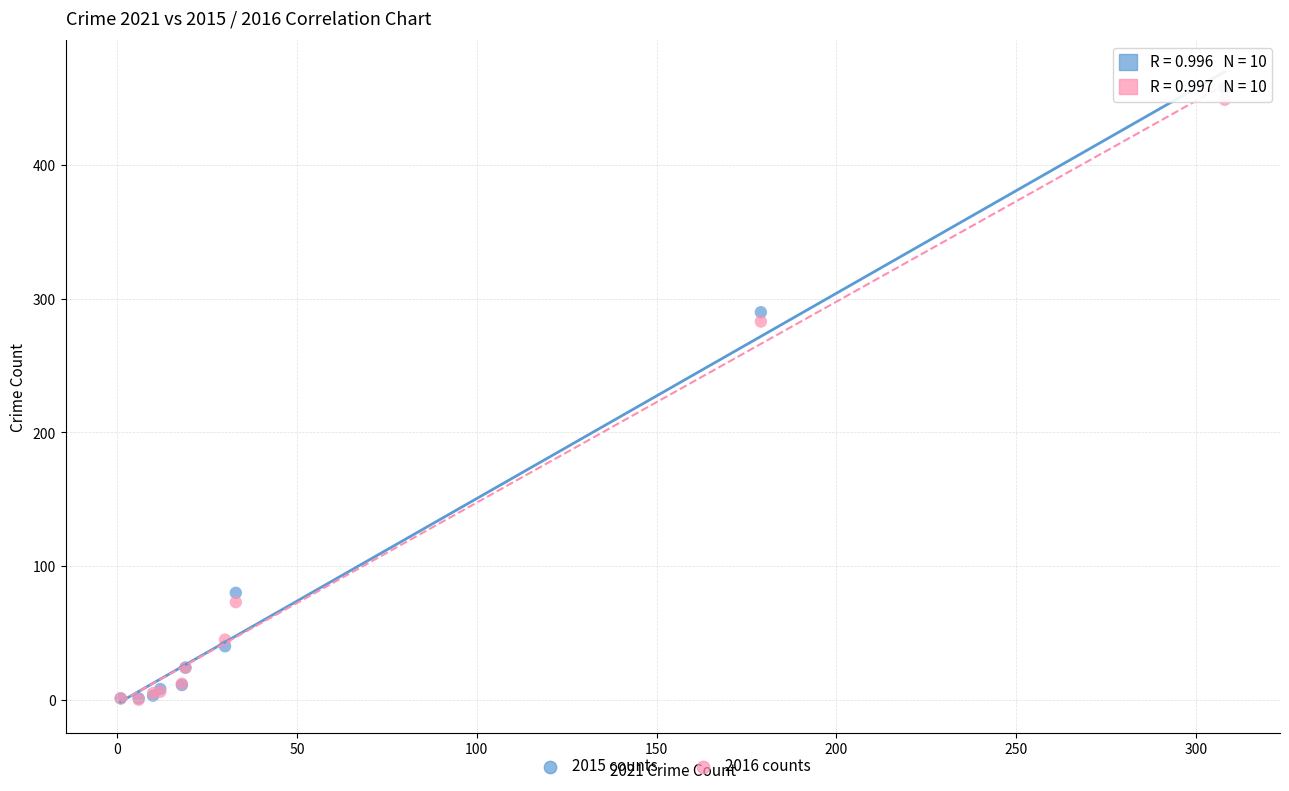

Across all series, what Y value is closest to 229?

283